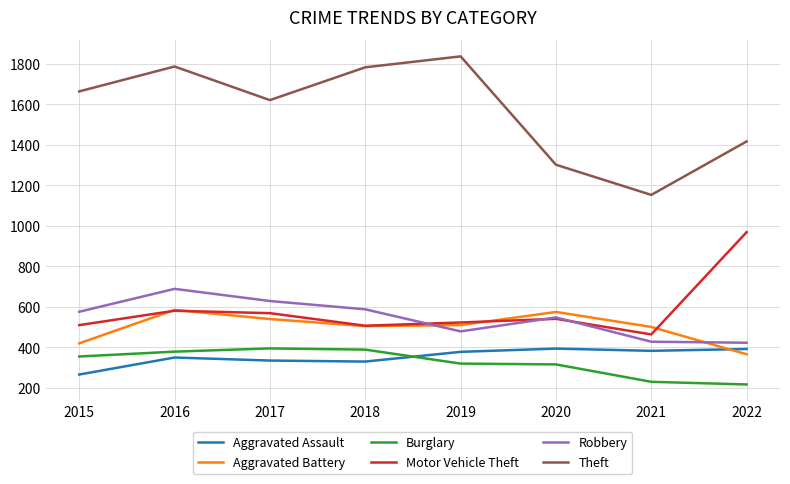

The value of Robbery at 2019 is 479. True or false?

True